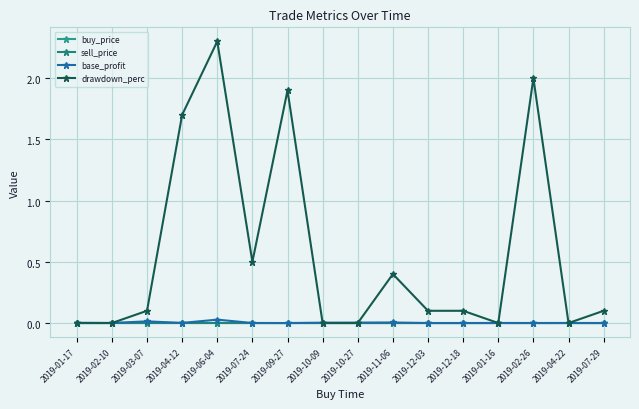

What is the label of the 10th point from the left?

2019-11-06